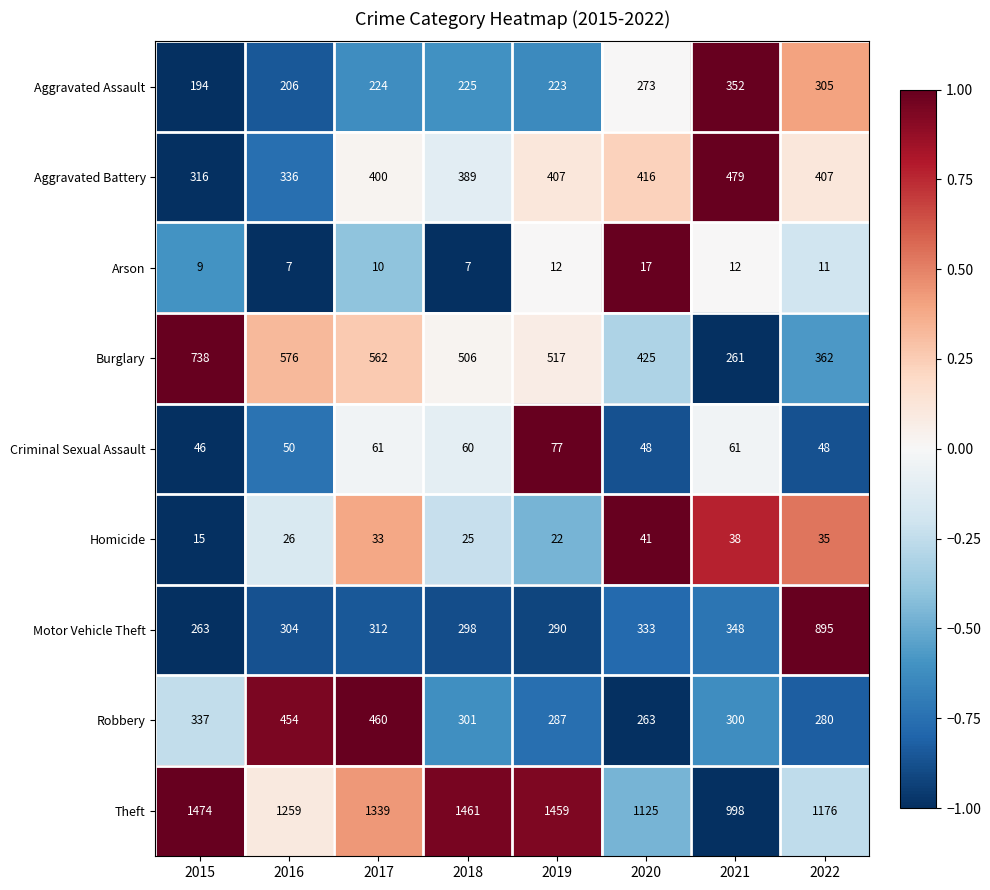

How many distinct data groups are displayed?

9